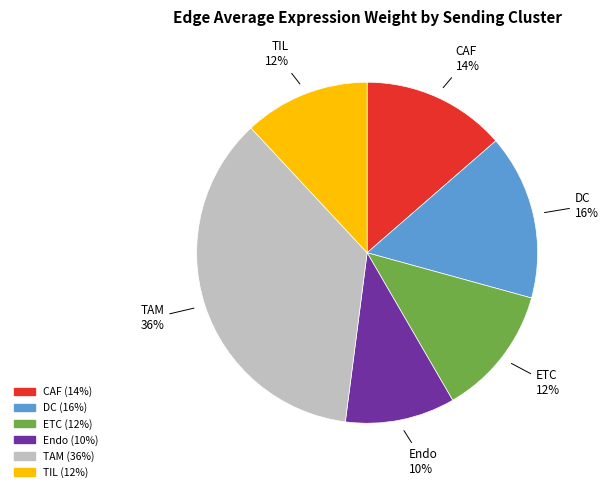

What is the largest slice in the pie chart?

TAM